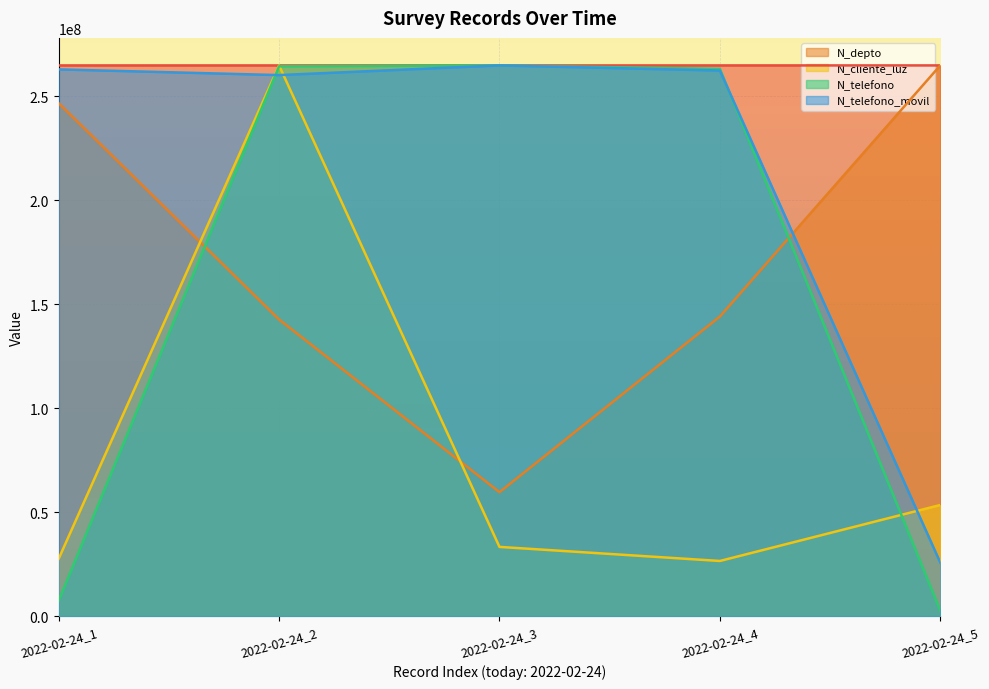

True or false: _id and N_telefono_movil cross at least once.

True